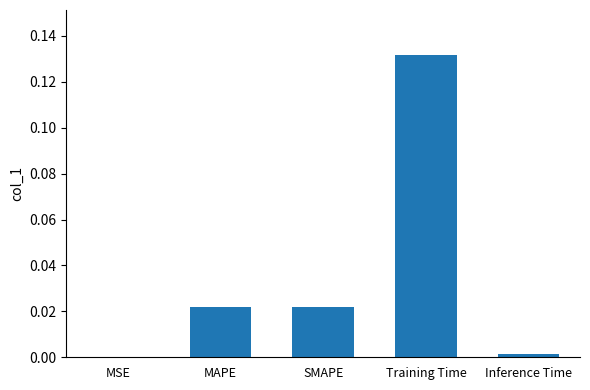

At which category does the chart reach its peak across all series?

Training Time